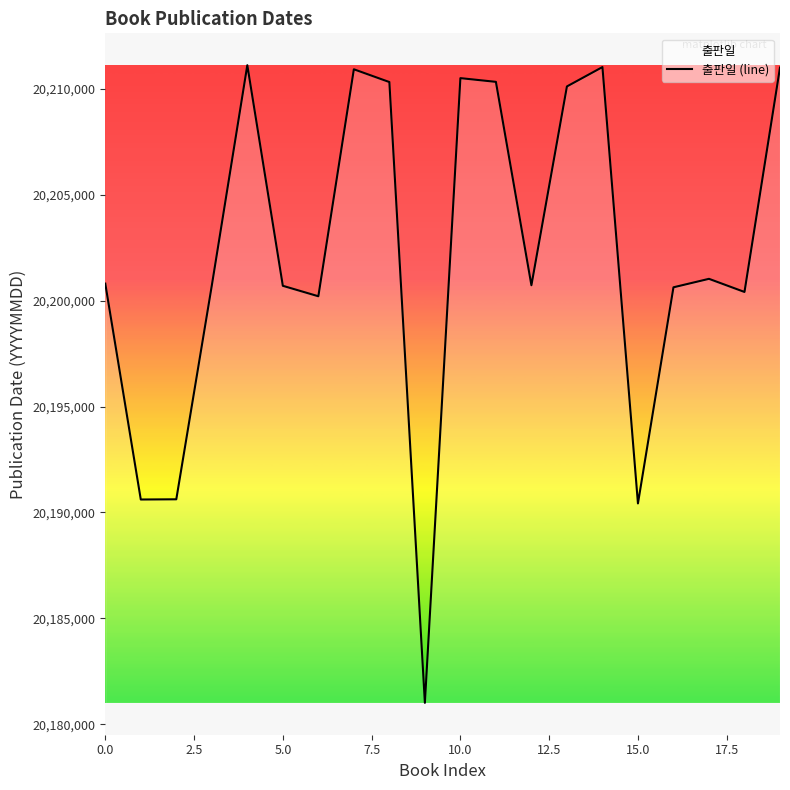

What is the minimum value shown in the chart?

20181009